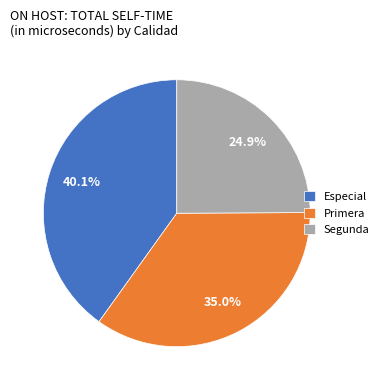

How much of the chart is everything except Especial?

59.9%